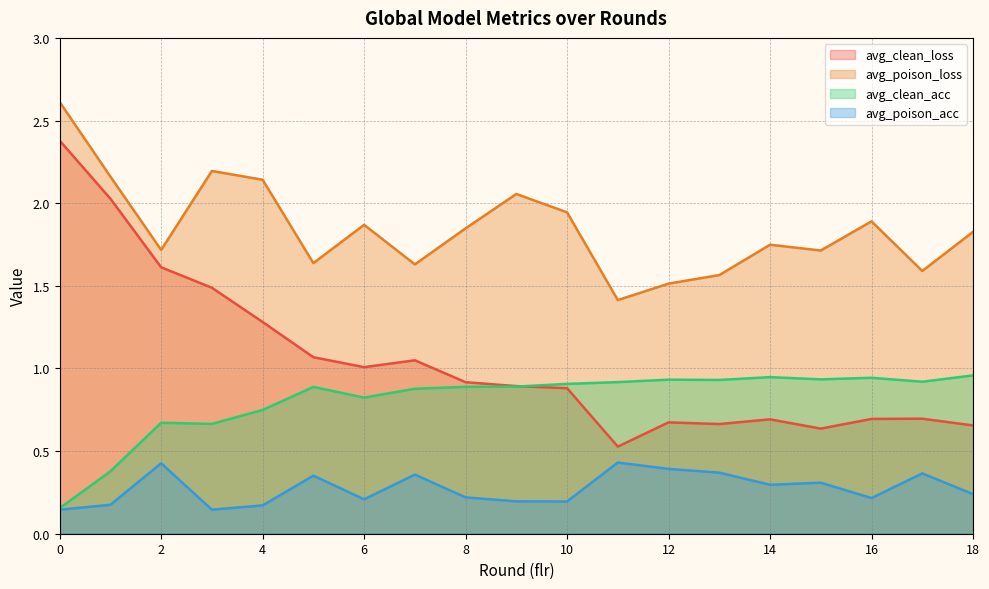

What is the value of the avg_clean_acc point at the 15th from the left?

0.9